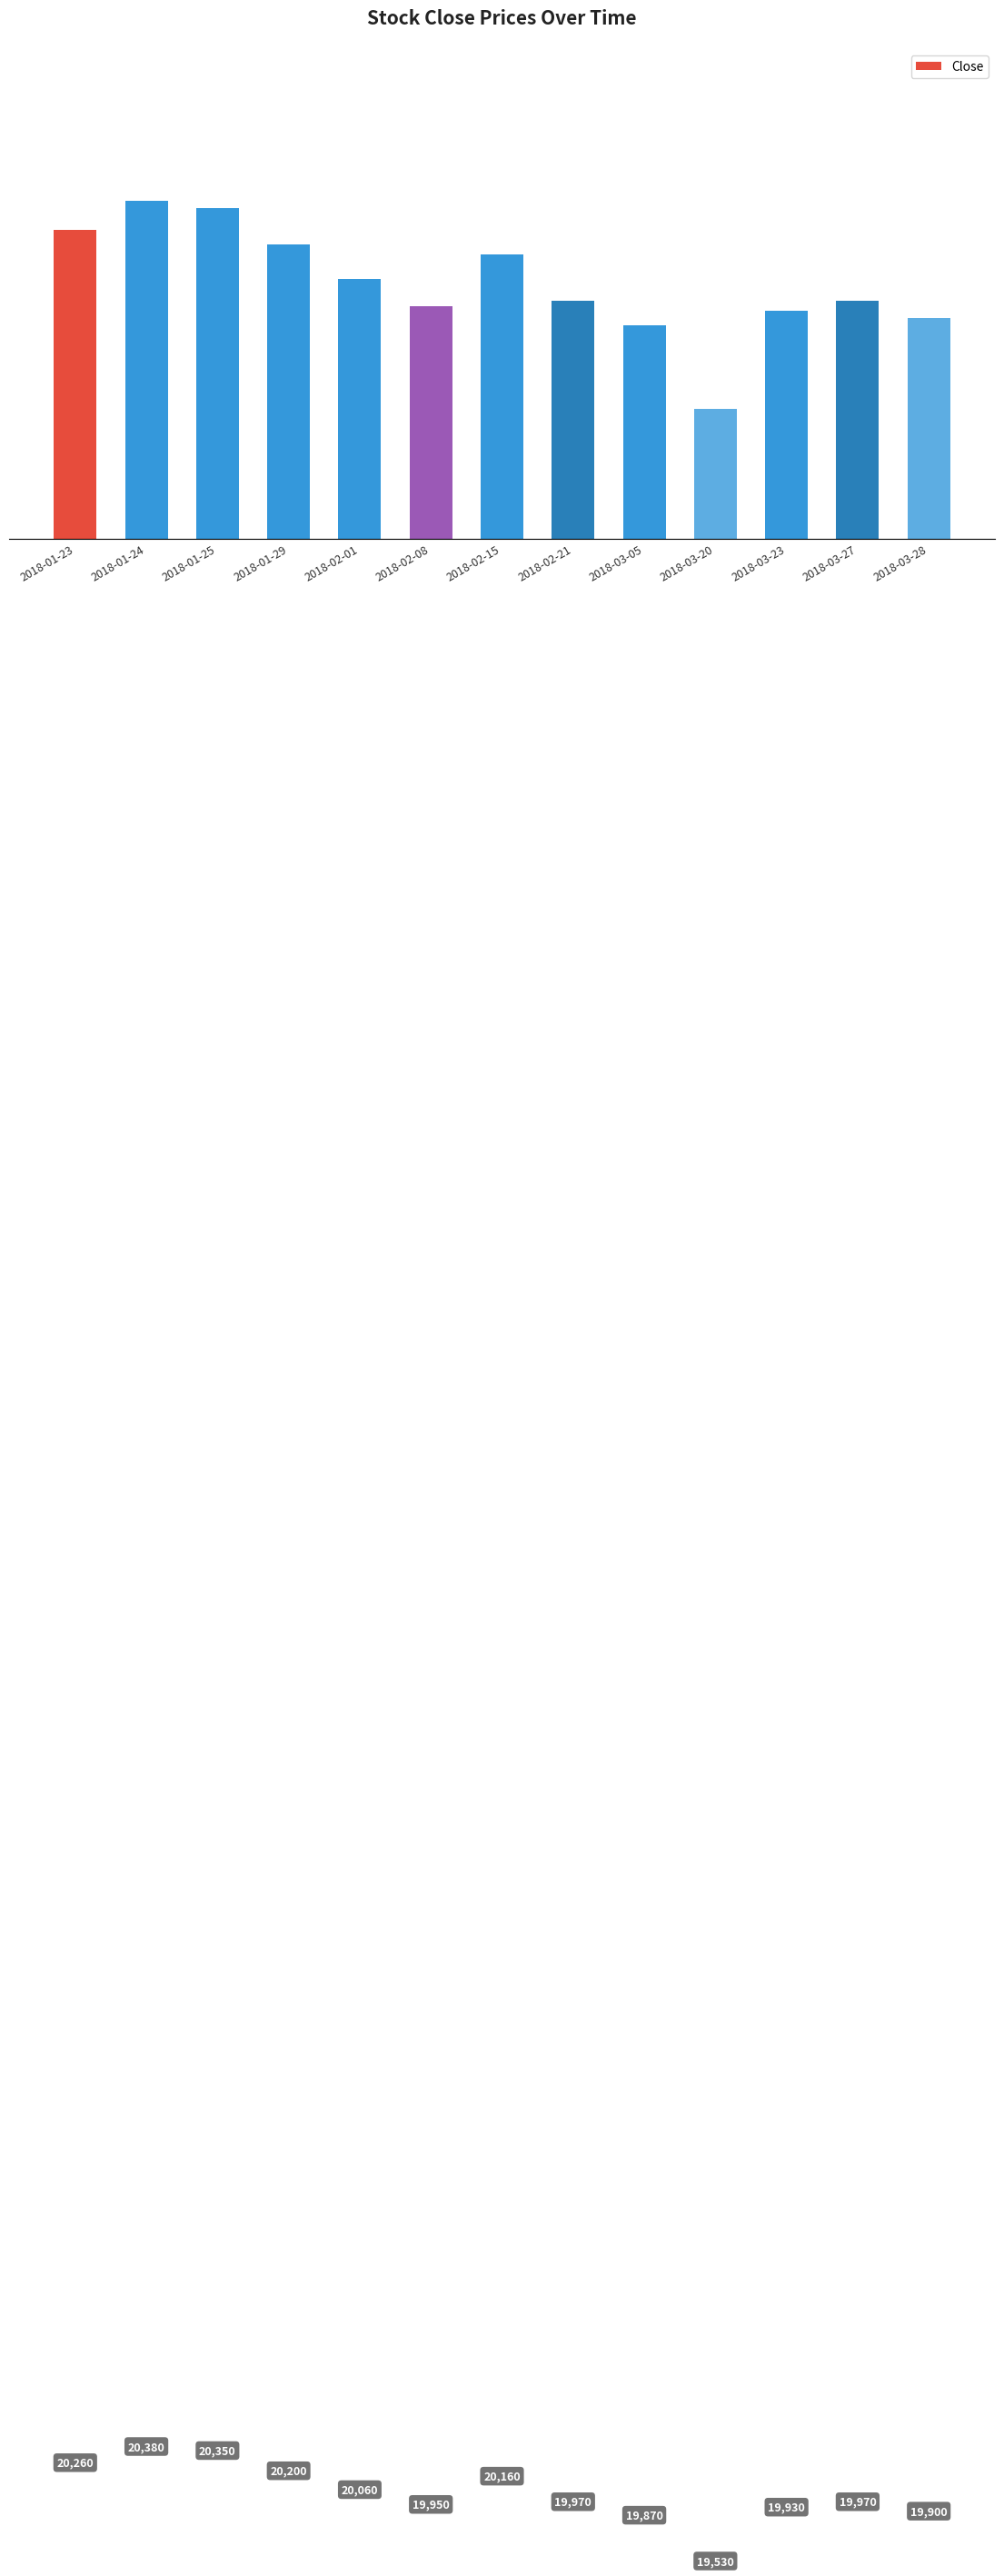

Count the number of categories in the chart.

13